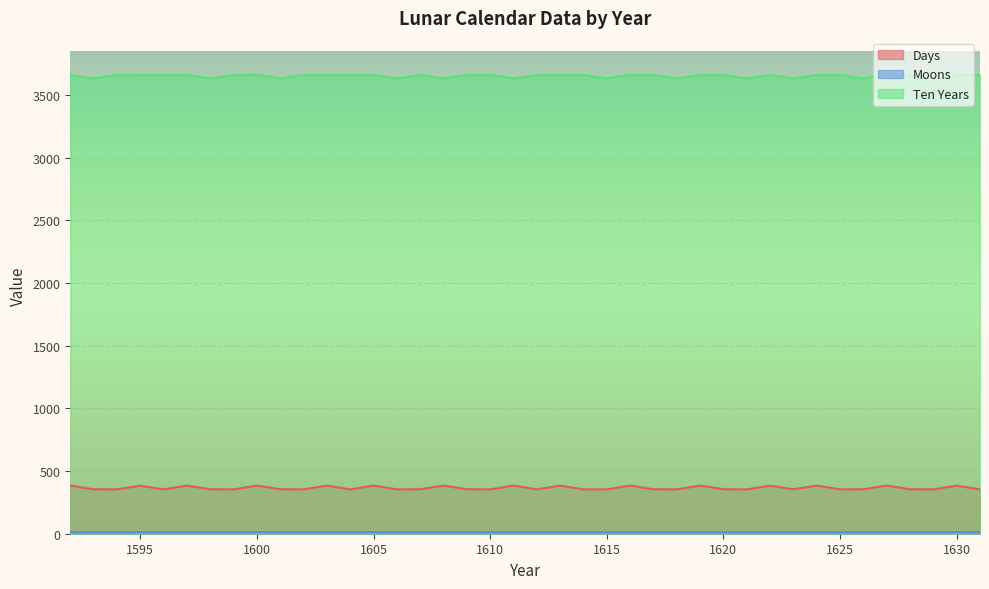

Is the value of Moons at 1621 greater than the value of Ten Years at 1625?

No